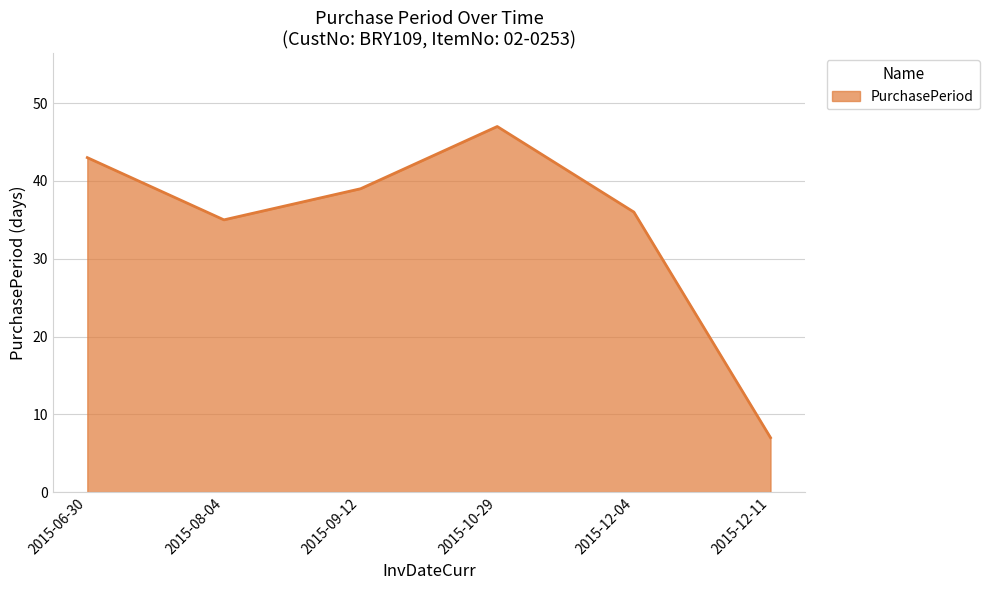

Reading left to right, transcribe all the data shown in this chart.

2015-06-30=43	2015-08-04=35	2015-09-12=39	2015-10-29=47	2015-12-04=36	2015-12-11=7